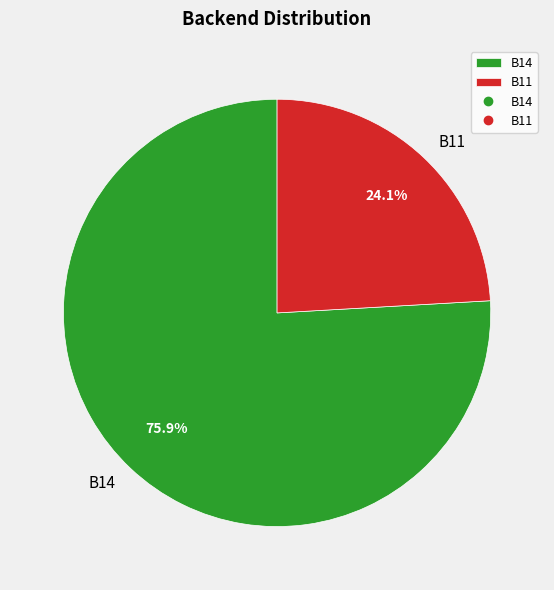

To the nearest percent, what is the average slice percentage?

50%